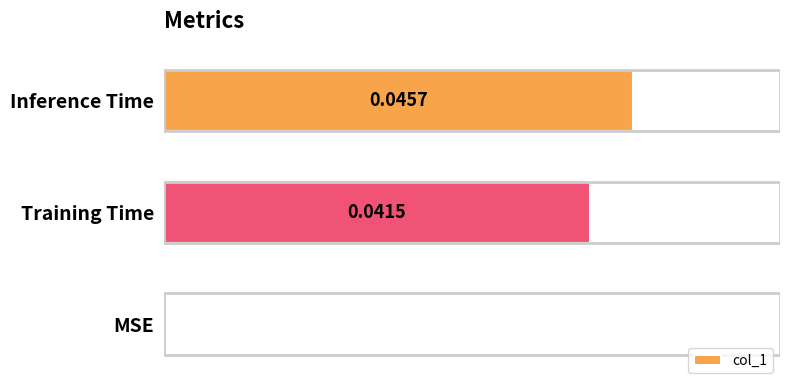

Between Training Time and Inference Time, which is larger?

Inference Time